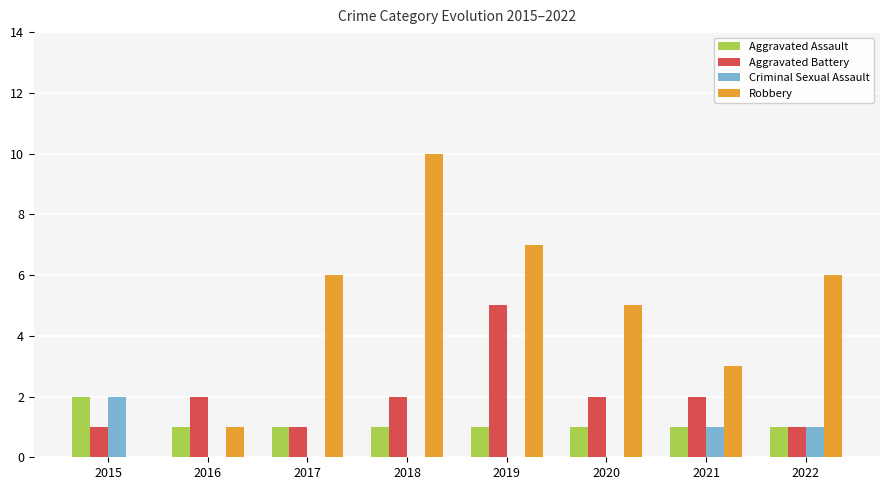

True or false: Aggravated Battery has a value of 3 at 2016.

False